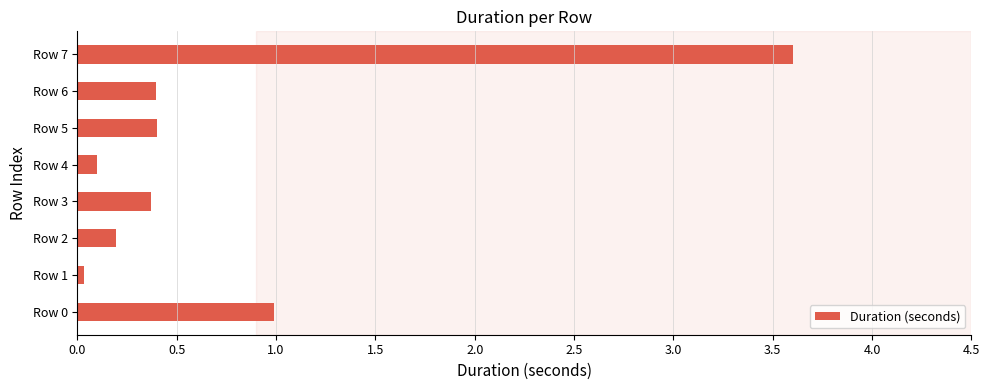

What is the greatest value displayed?

3.6